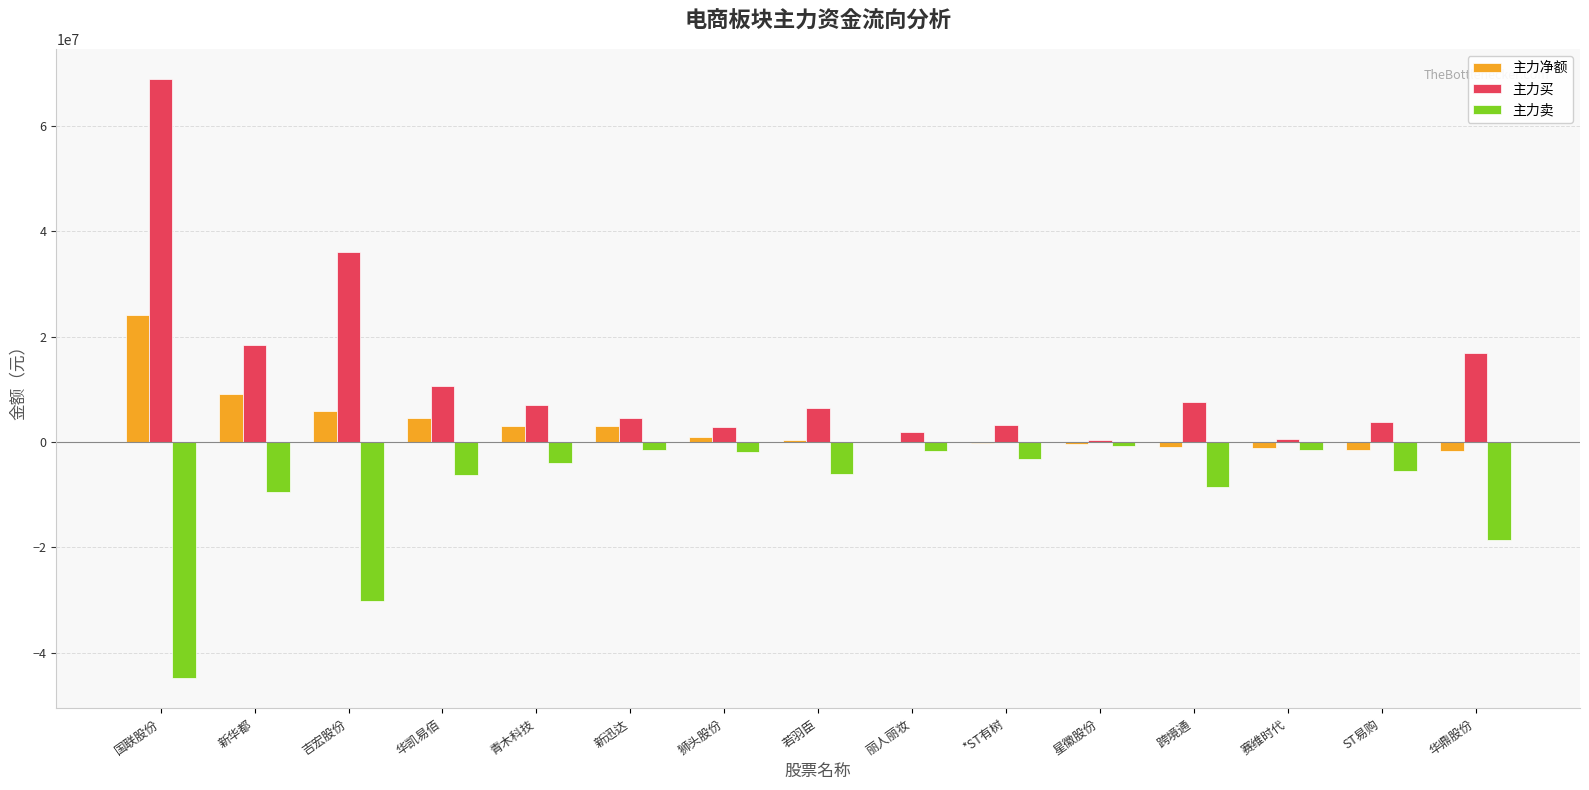

Which category has the highest value across all series?

国联股份